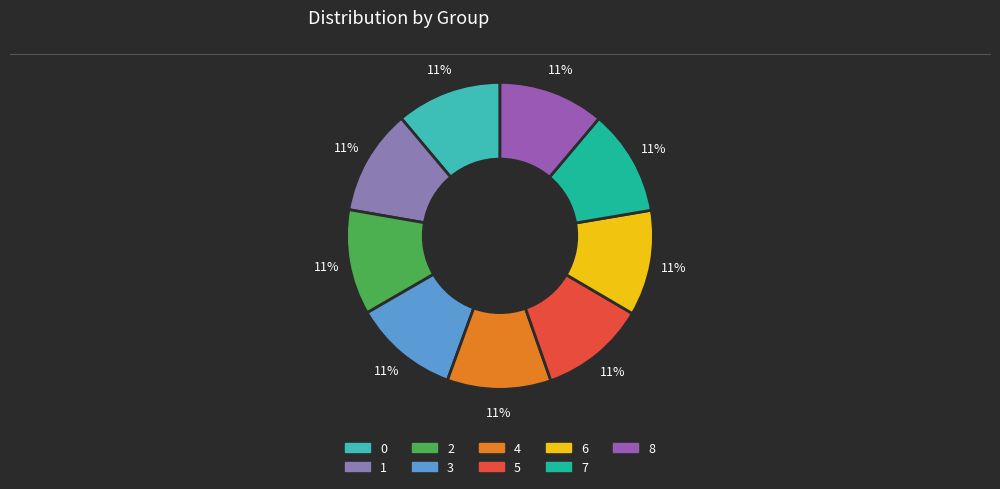

To the nearest percent, what is the combined percentage of 1 and 6?

22%